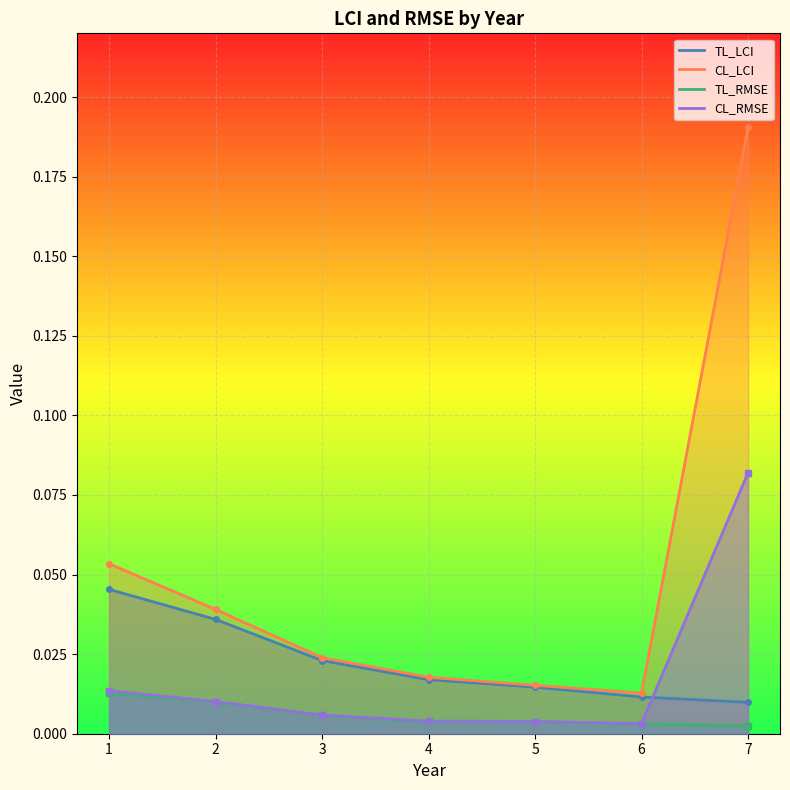

Between 1 and 3, which series saw the biggest shift?

CL_LCI